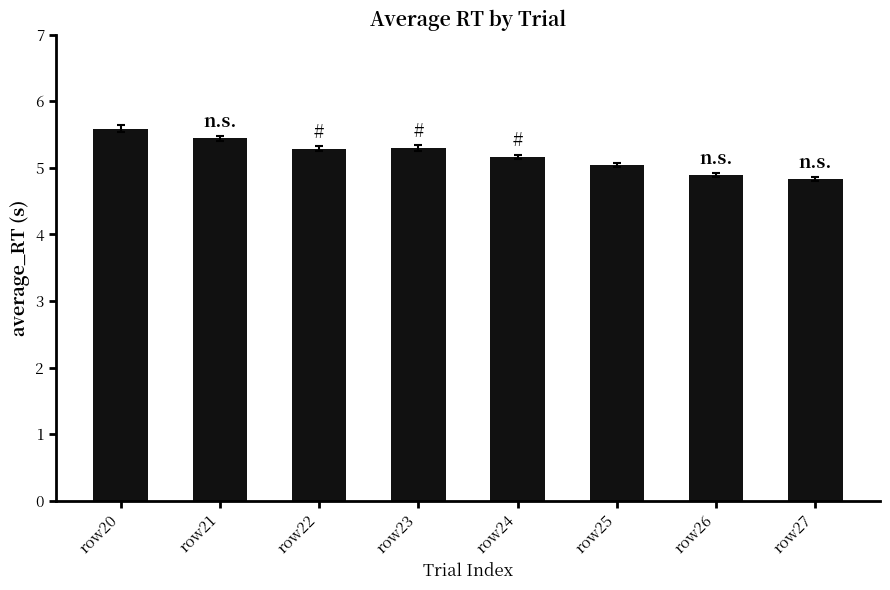

Read the value at row22.

5.3